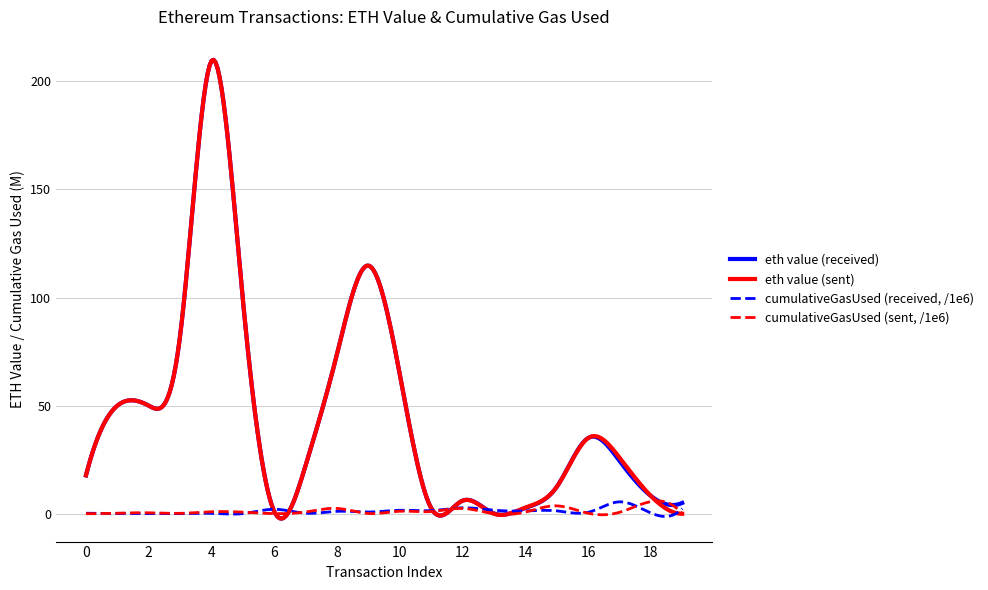

Rank the series by their maximum value, from lowest to highest.

cumulativeGasUsed (received, /1e6), cumulativeGasUsed (sent, /1e6), eth value (sent), eth value (received)